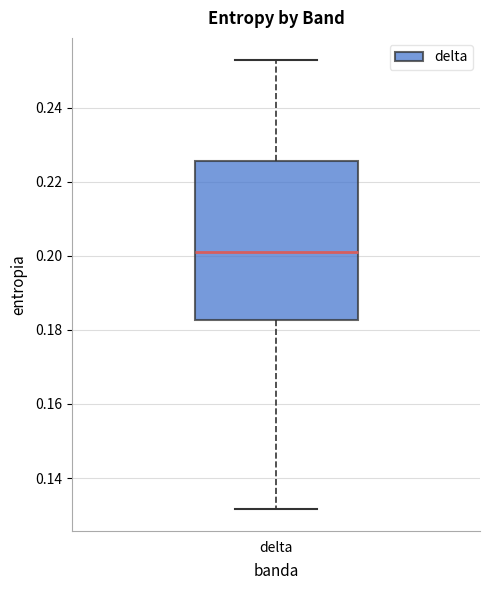

Where is the upper edge of the box for delta on the y-axis? The values are not printed on the chart, so give them approximately, as read against the axis.

0.226